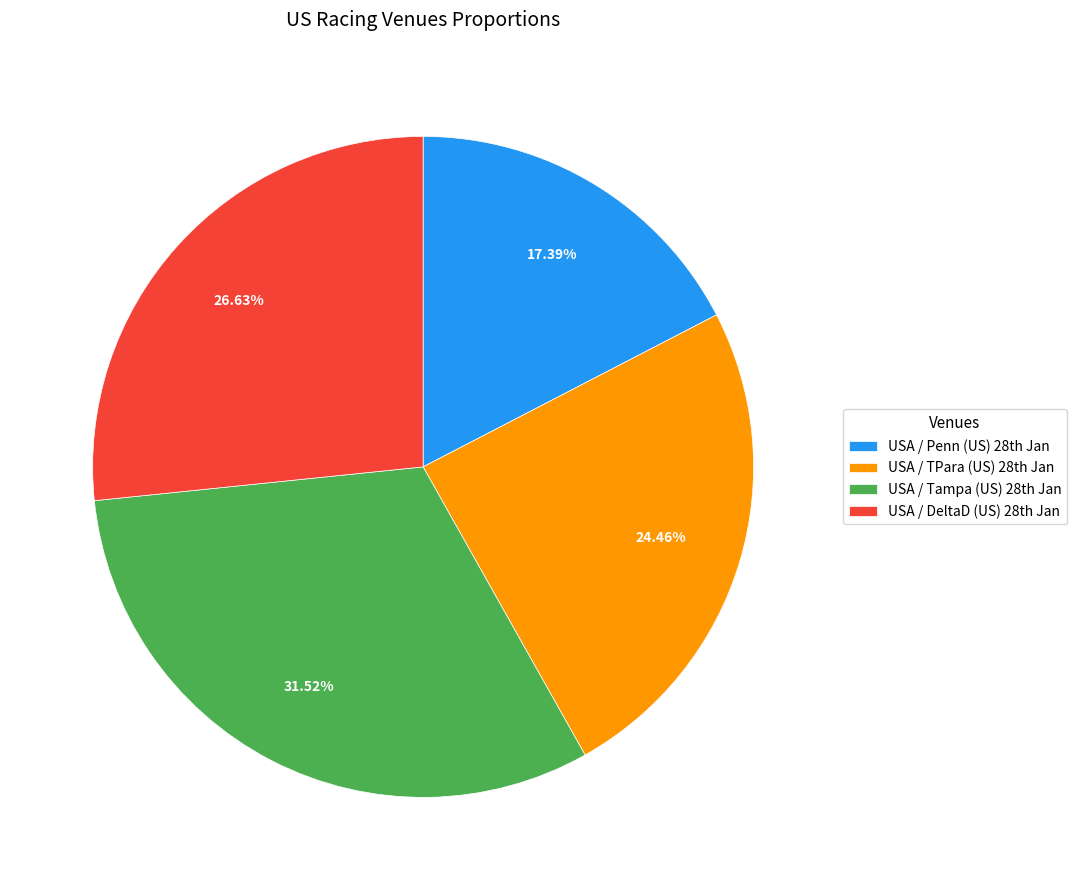

Which slice is the largest?

USA / Tampa (US) 28th Jan